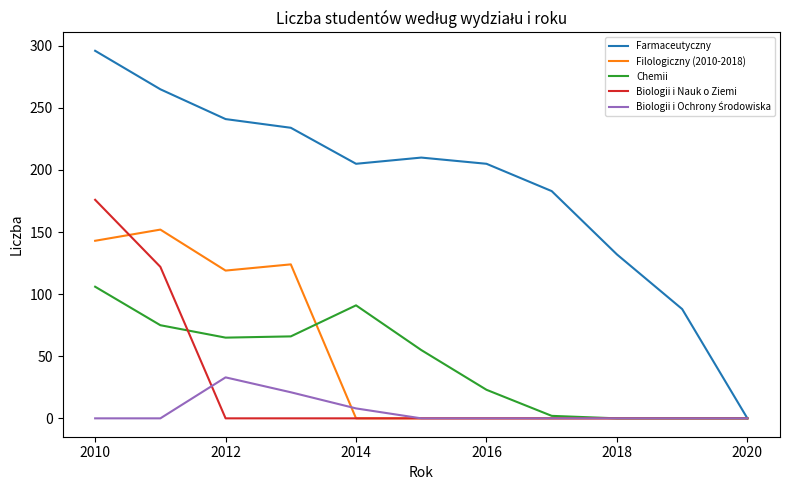

How many lines are shown in the chart?

5